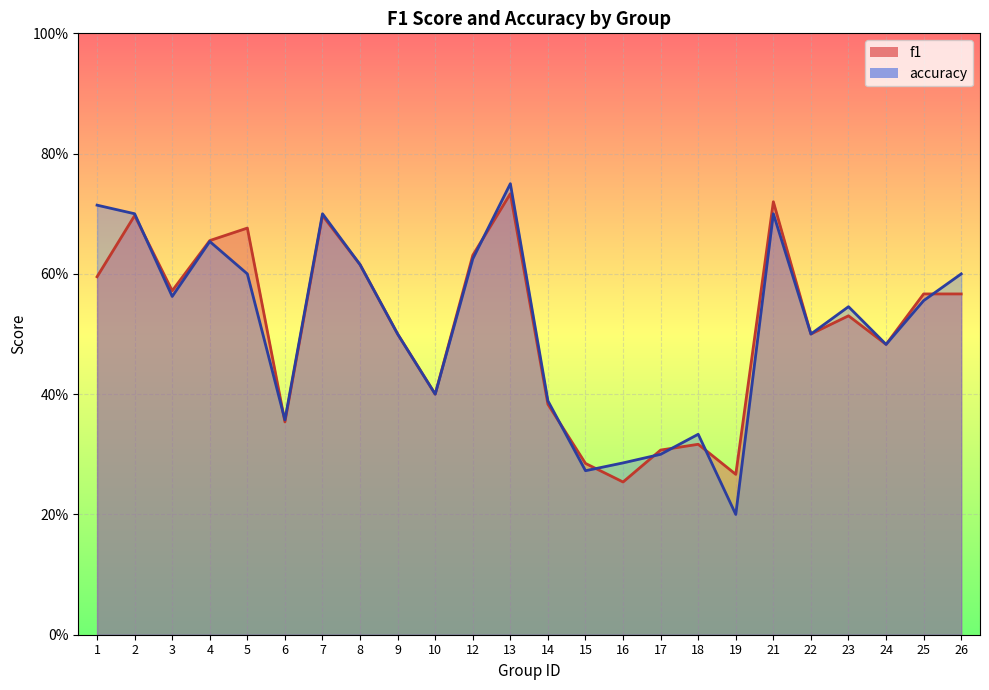

Which has a higher value, 1 or 10?

1